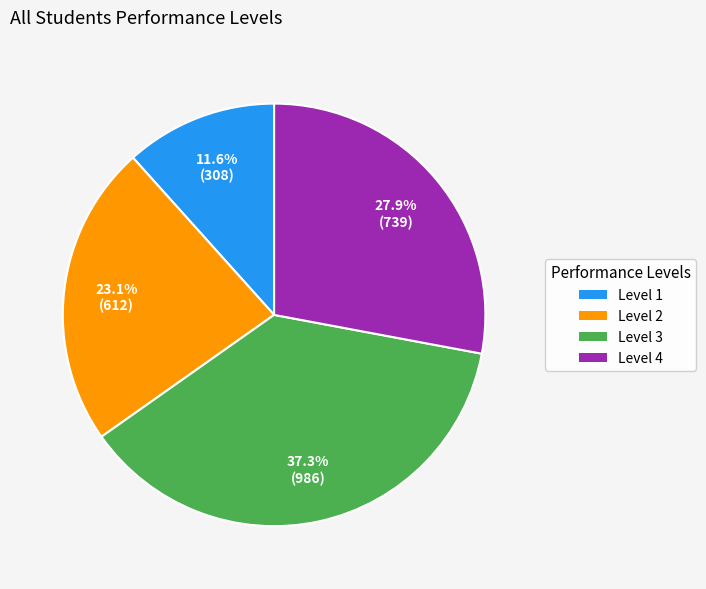

How many segments does this pie chart have?

4